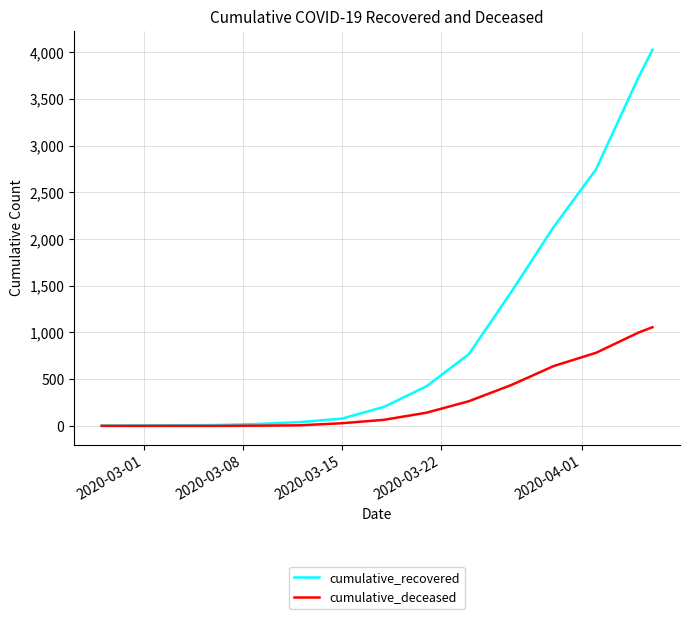

Is this an area chart (filled region under the line)?

No